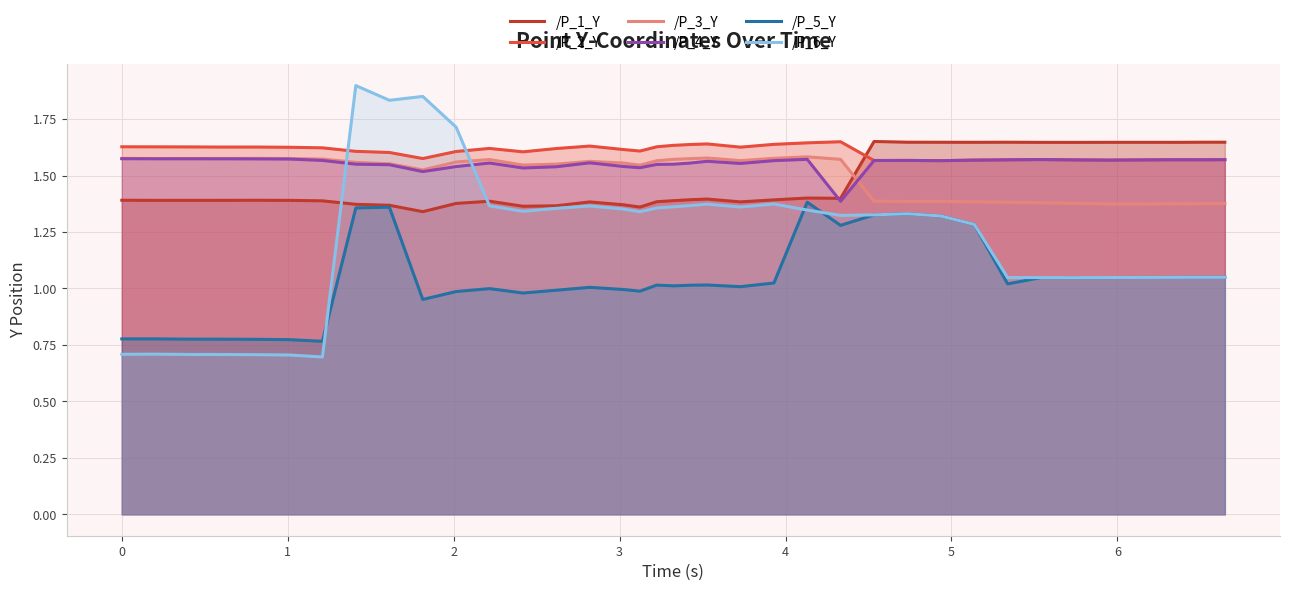

What is the maximum value shown in the chart?

1.9